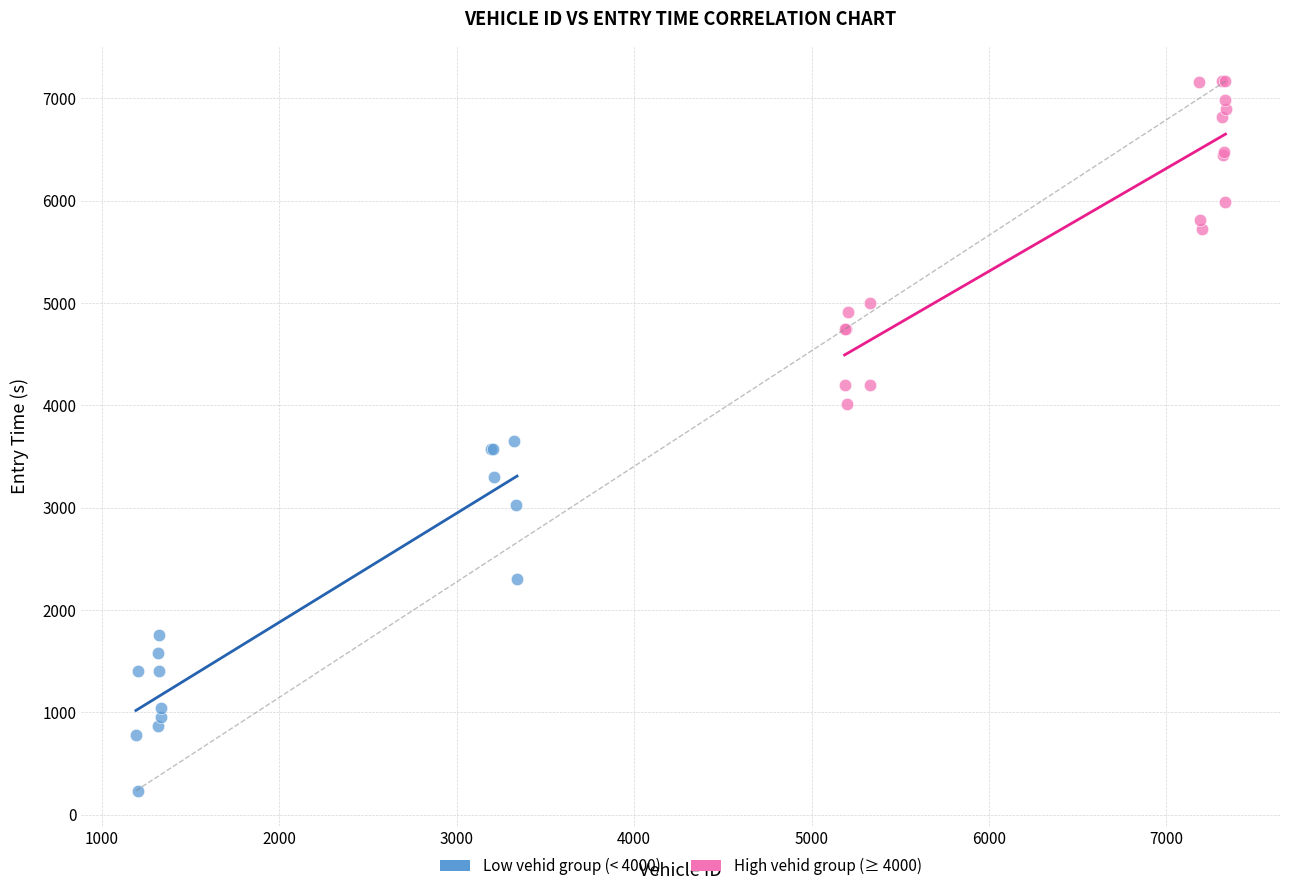

Which series reaches the minimum Y coordinate?

Low vehid group (< 4000)